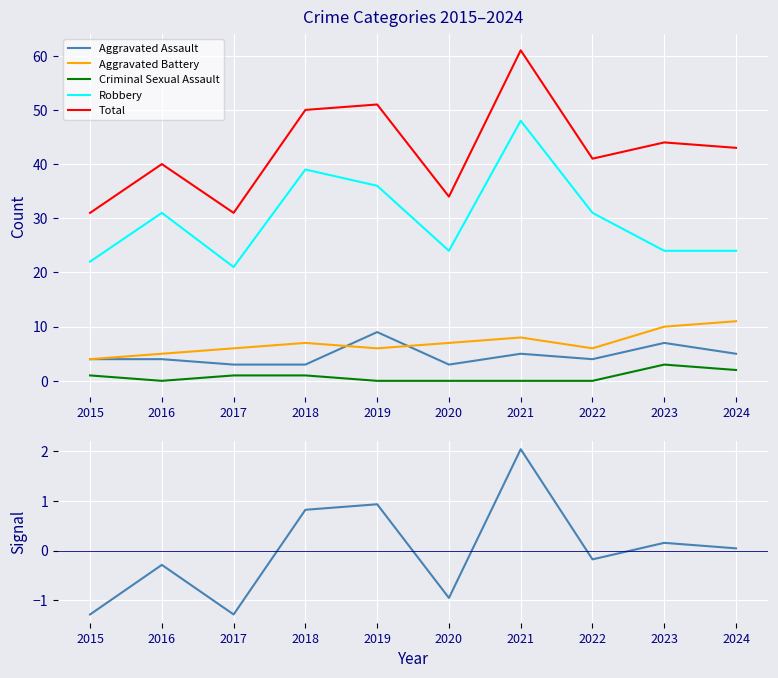

Rank the categories by Robbery value from highest to lowest.

2021, 2018, 2019, 2016, 2022, 2020, 2023, 2024, 2015, 2017